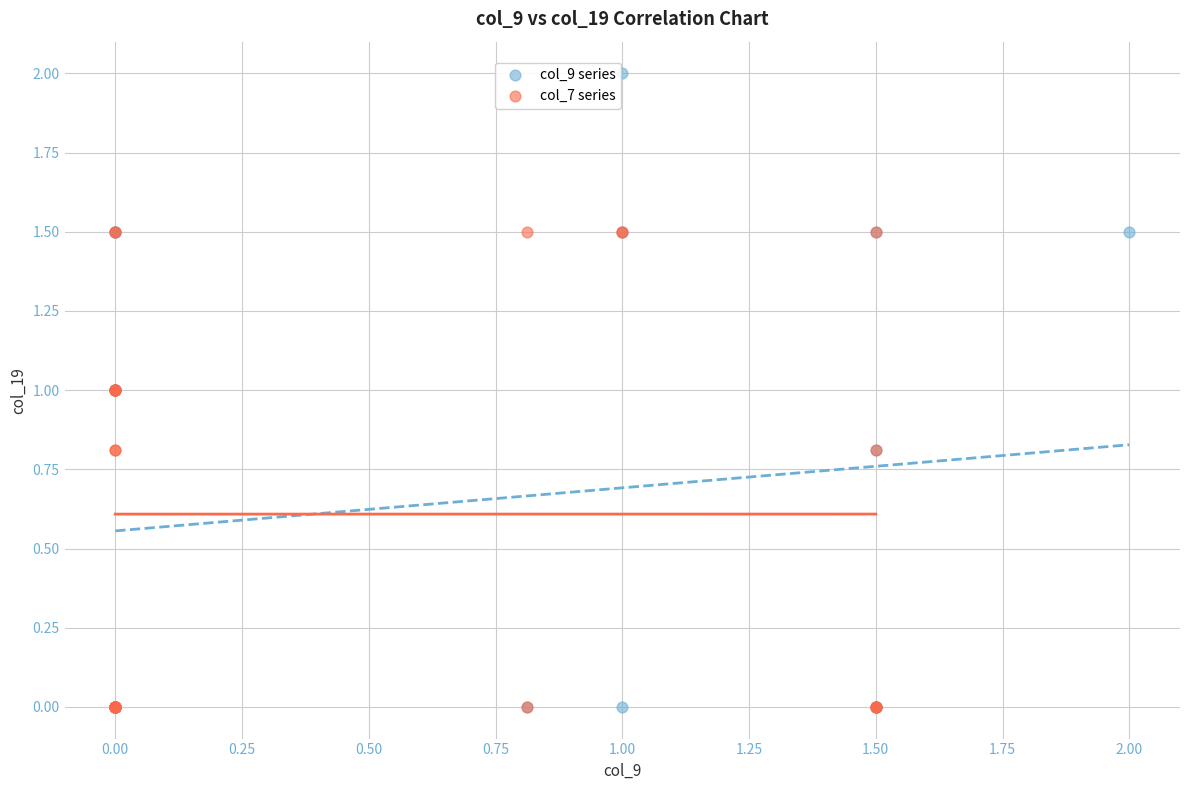

Which series reaches the maximum Y coordinate?

col_9 series